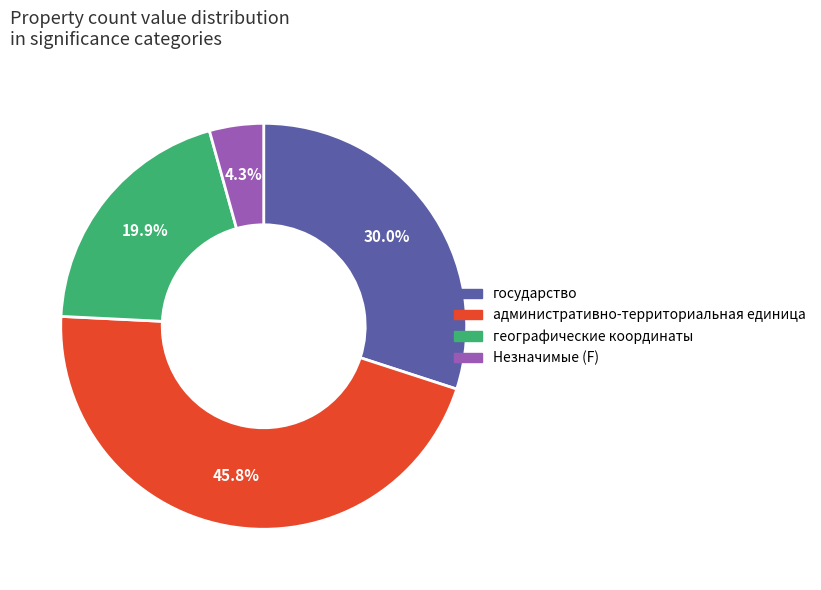

Rank the categories by value from highest to lowest.

административно-территориальная единица, государство, географические координаты, Незначимые (F)